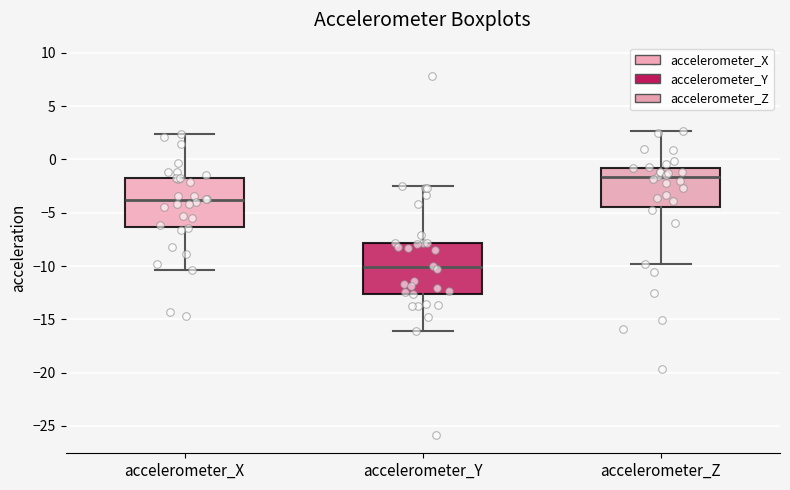

Reading left to right, transcribe this box plot: for each box, give where its median line is, the range the box spans, and where its two whiskers end, as read against the y-axis. The values are not printed on the chart, so give them approximately, as read against the axis.

accelerometer_X: median -4.0, box -6.5 to -1.5, whiskers -10.5 to 2.5
accelerometer_Y: median -10.0, box -12.5 to -8.0, whiskers -16.0 to -2.5
accelerometer_Z: median -1.5, box -4.5 to -1.0, whiskers -10.0 to 2.5